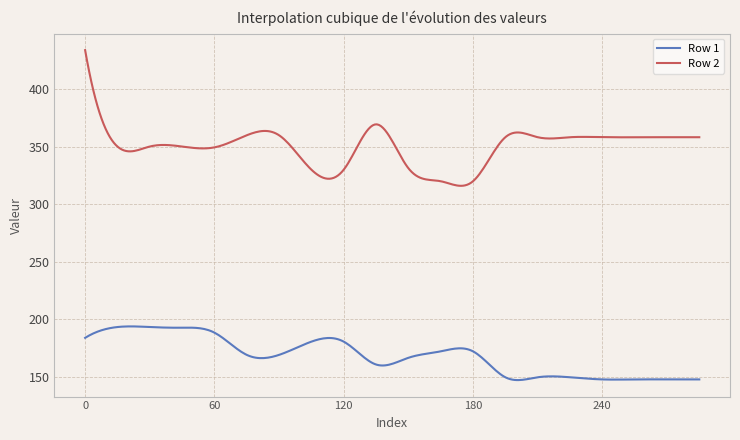

Which series has the widest spread of values?

Row 2